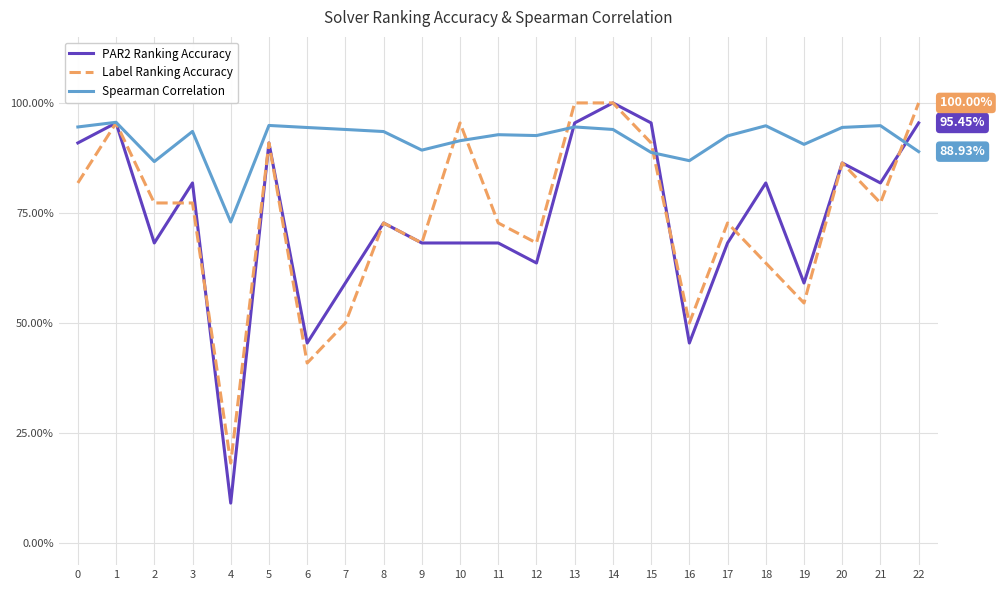

At how many categories does at least one series exceed 0?

23